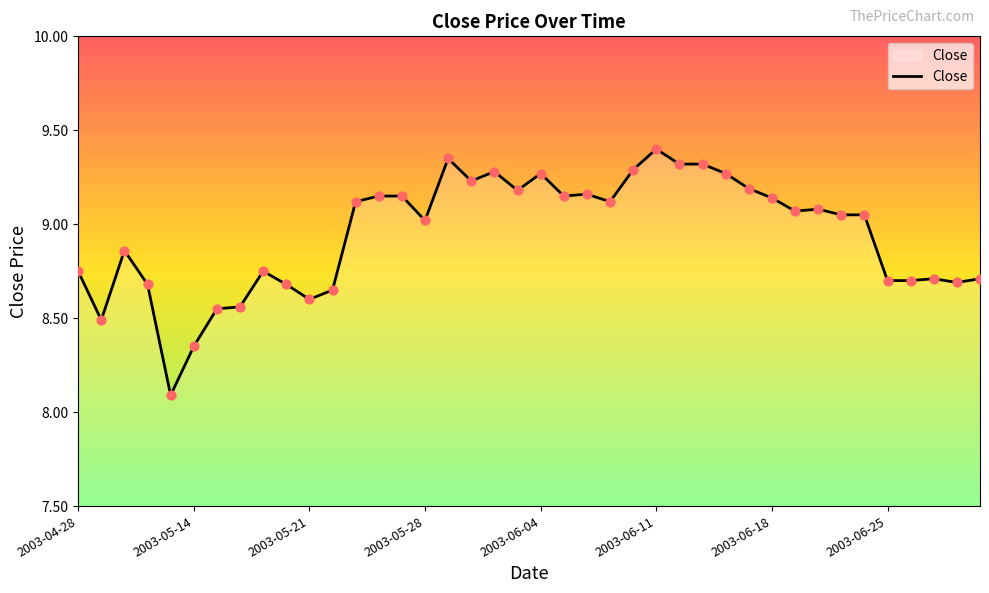

What is the difference between the maximum and minimum values?

1.3